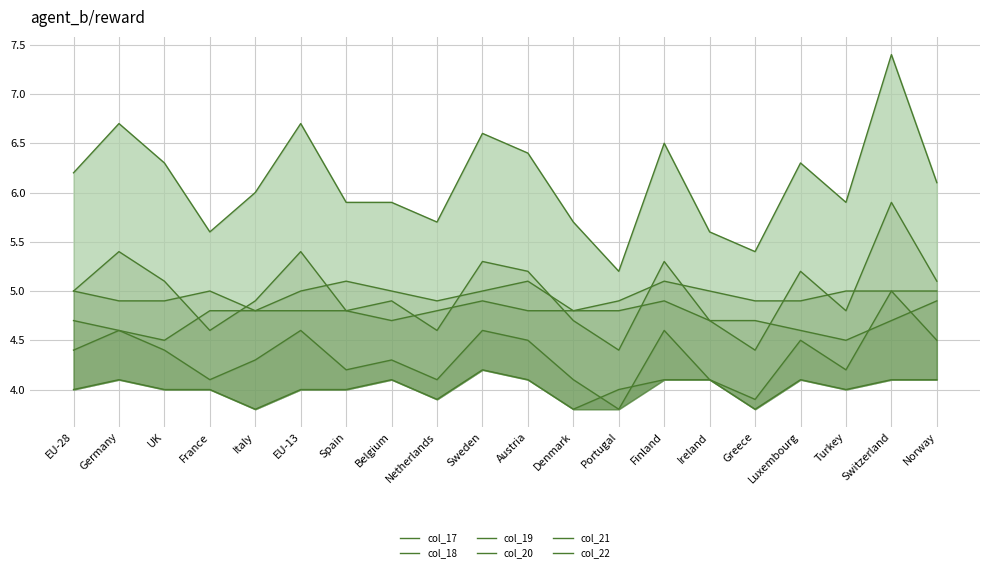

At which category does the chart reach its minimum across all series?

Italy